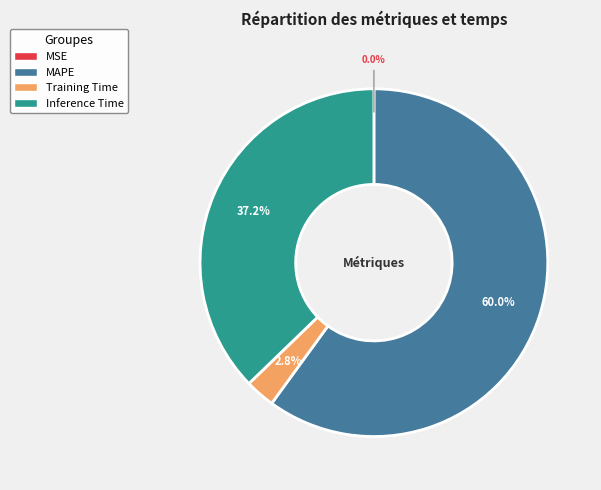

How much of the chart is everything except MAPE?

40.0%